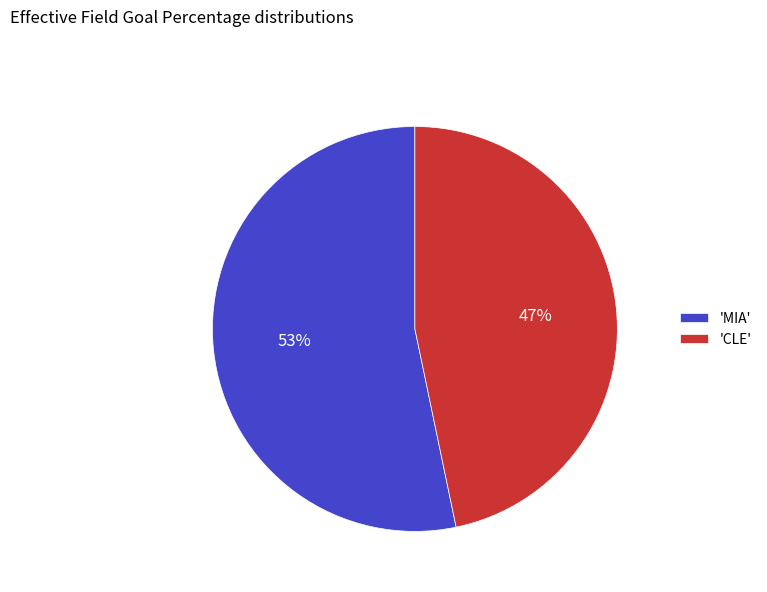

Which slice is the smallest?

'CLE'